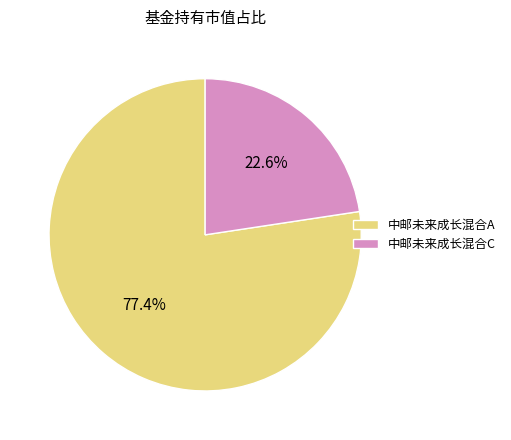

What percentage is the 中邮未来成长混合C slice, to the nearest percent?

23%